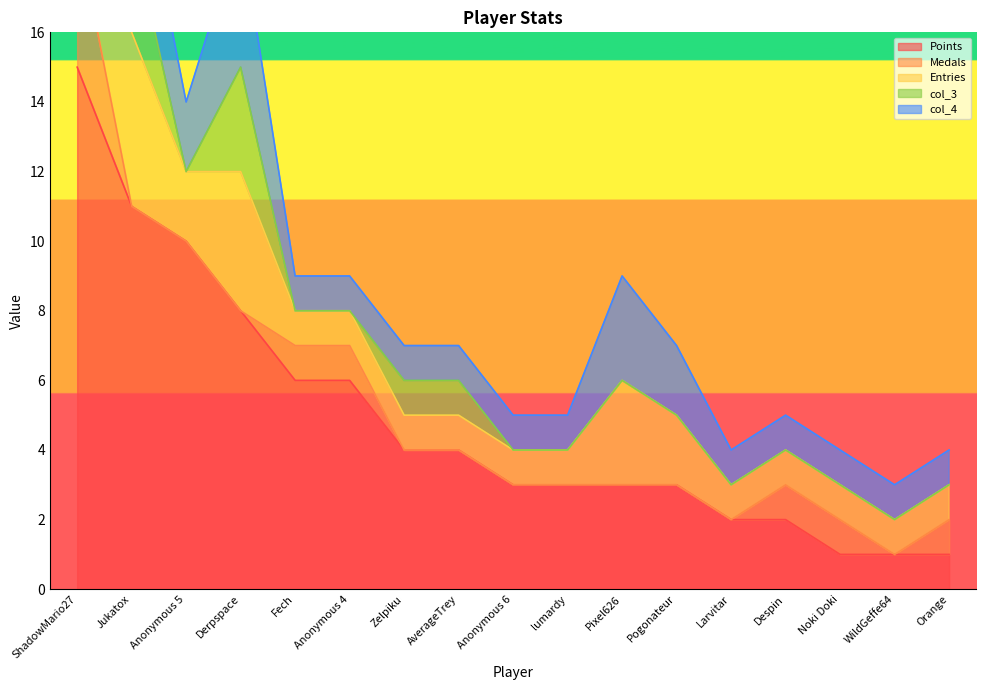

The value of Points at ShadowMario27 is 15. True or false?

True